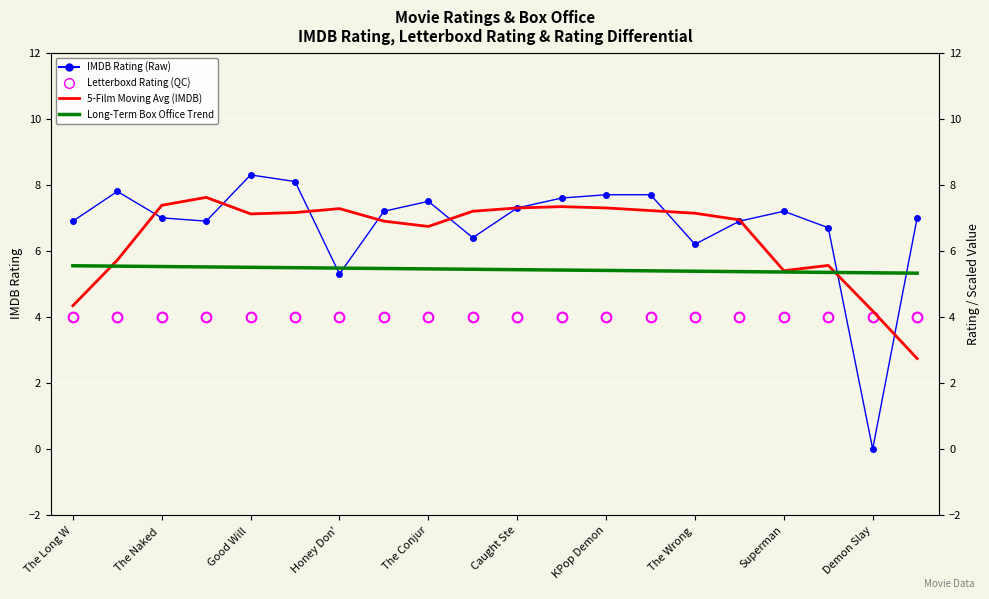

True or false: Letterboxd Rating (QC) has a value of 2.3 at 13.

False